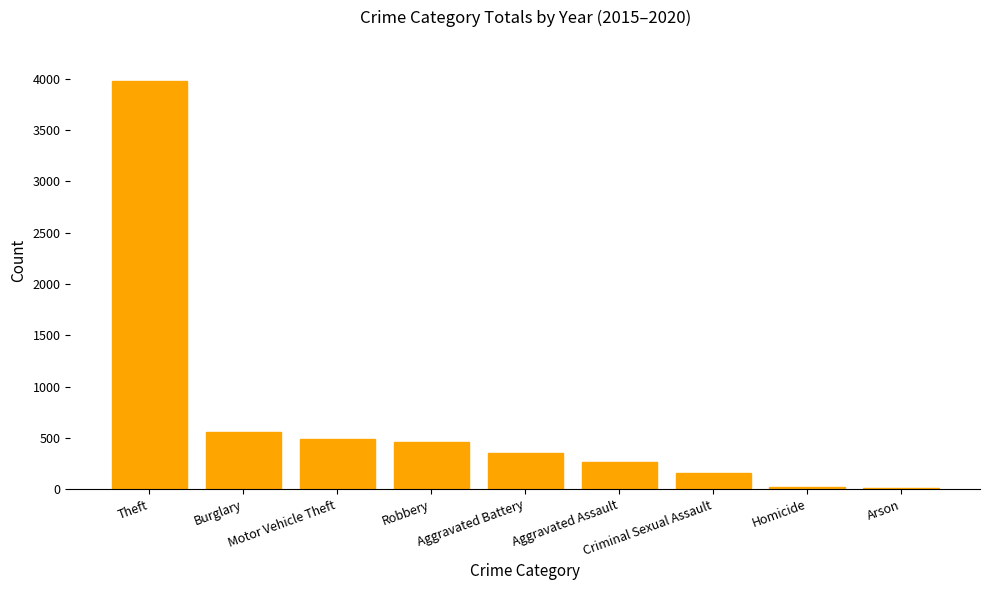

Count the number of data series in this chart.

1